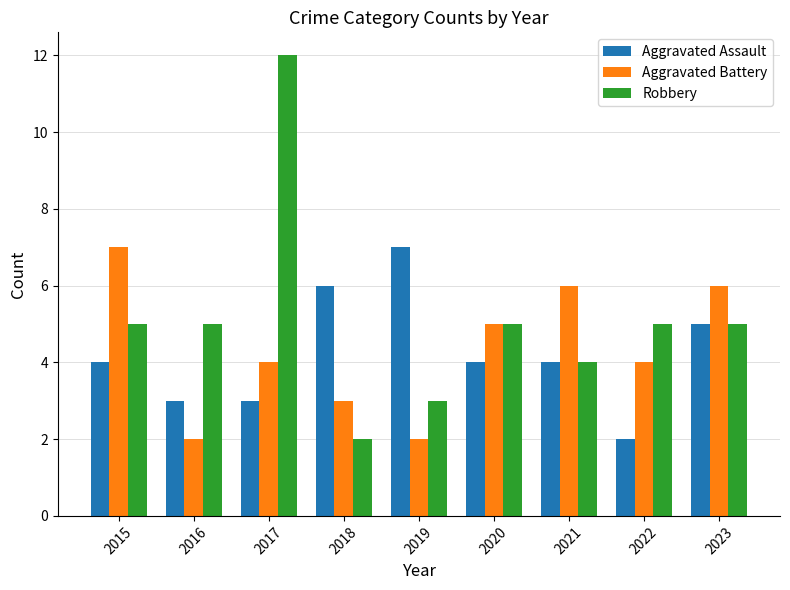

What is the sum of the Aggravated Battery values at 2023 and 2020?

11